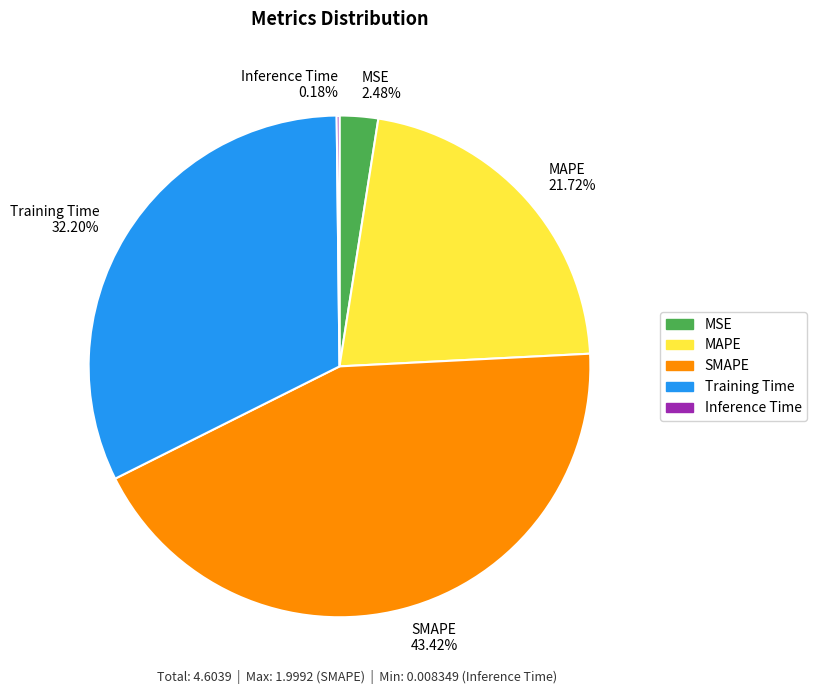

Does any single category account for the majority?

No